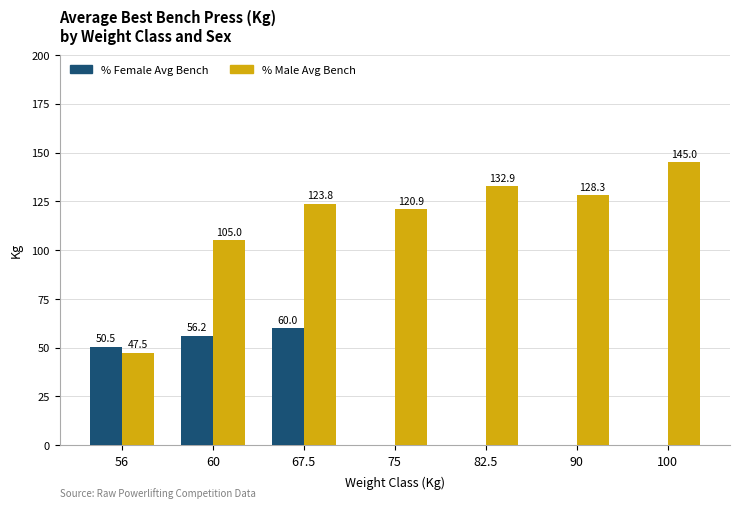

What is the sum of the % Male Avg Bench values at 75 and 60?

225.9